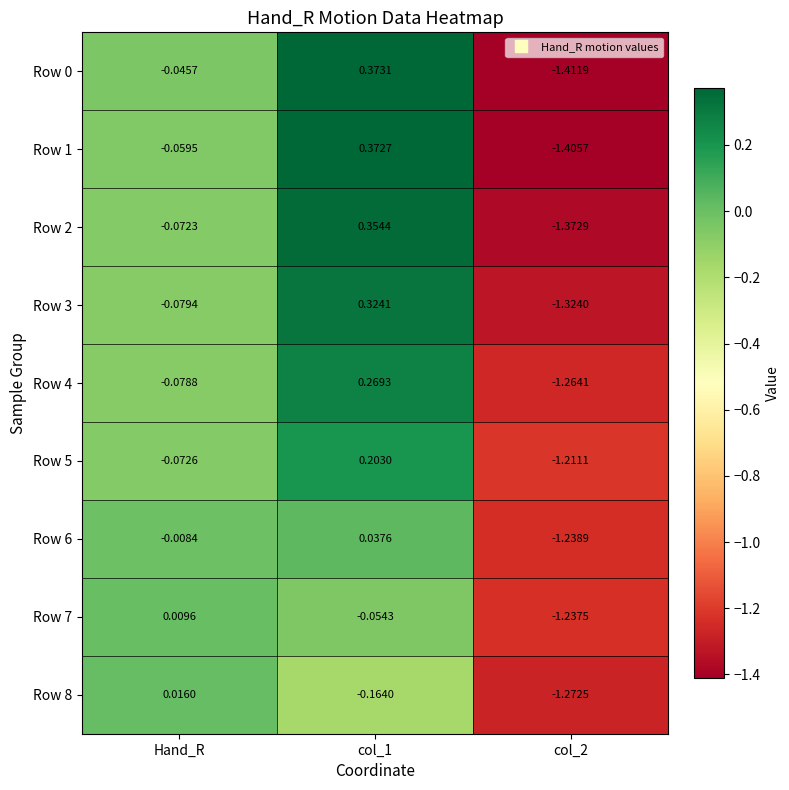

Which category has the highest value in the Row 7 series?

Hand_R